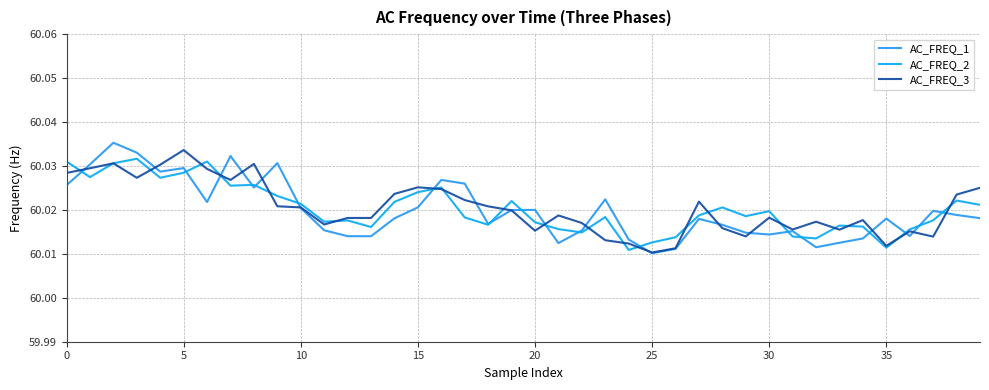

What are all the series names shown in the legend?

AC_FREQ_1, AC_FREQ_2, AC_FREQ_3